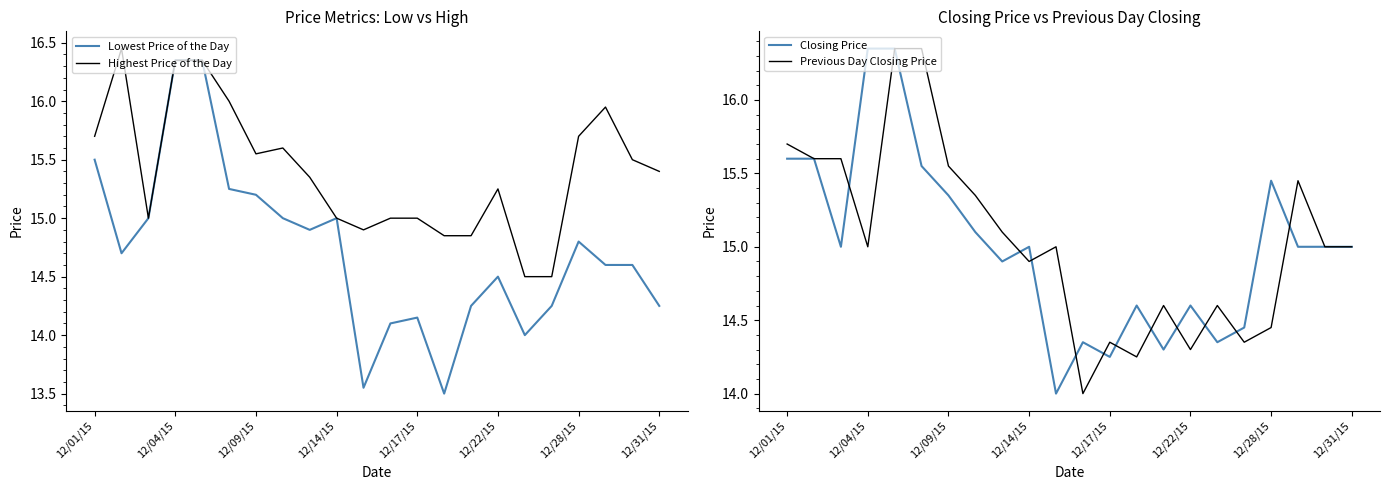

The Highest Price of the Day series shows 15.5 at 20. True or false?

True